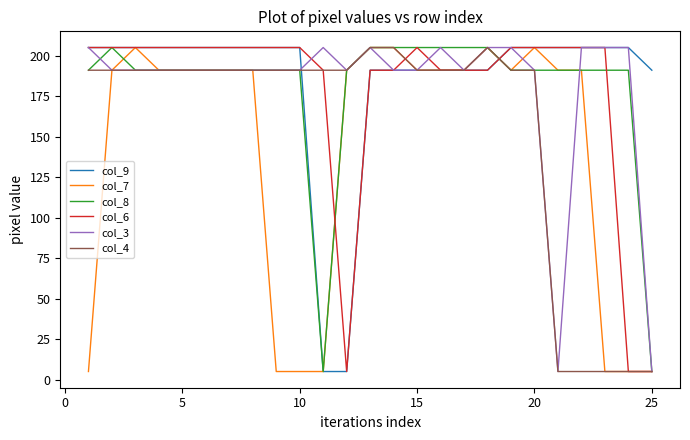

What is the maximum value shown in the chart?

205